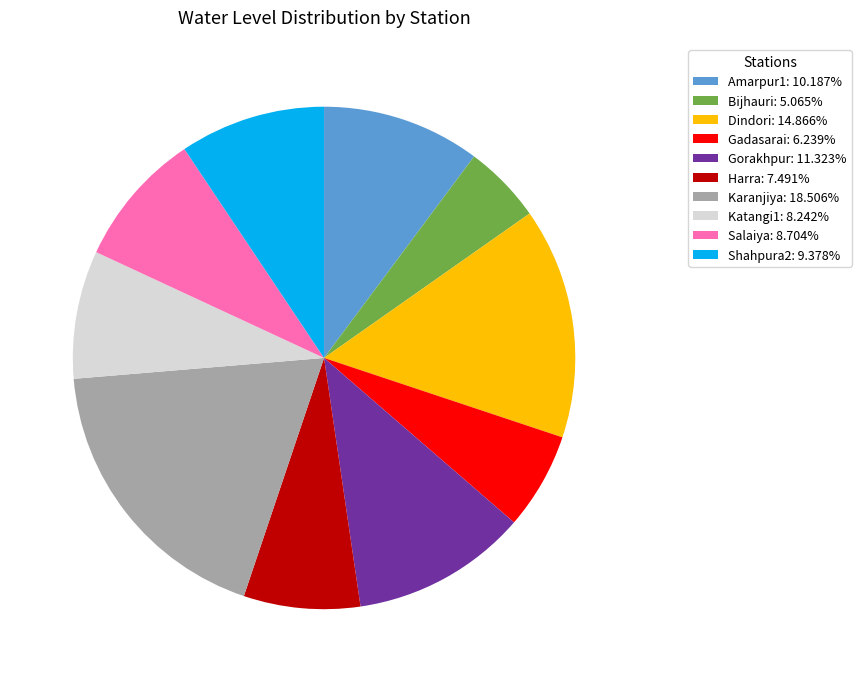

True or false: Shahpura2 accounts for 18% of the total.

False